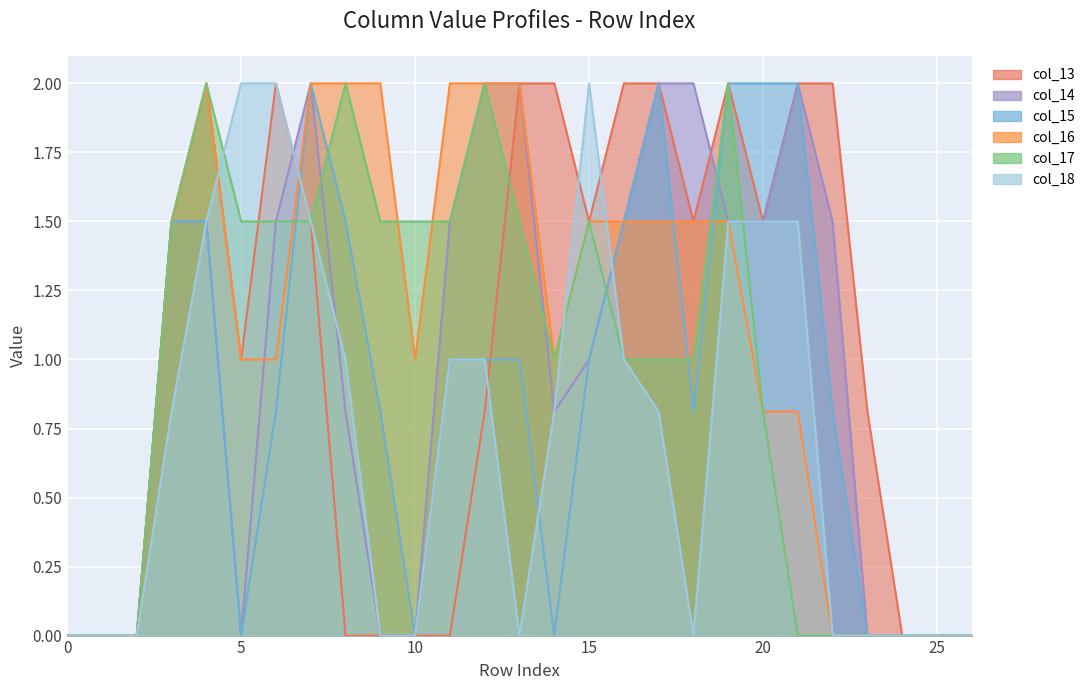

The col_14 series shows 0.0 at 24. True or false?

True